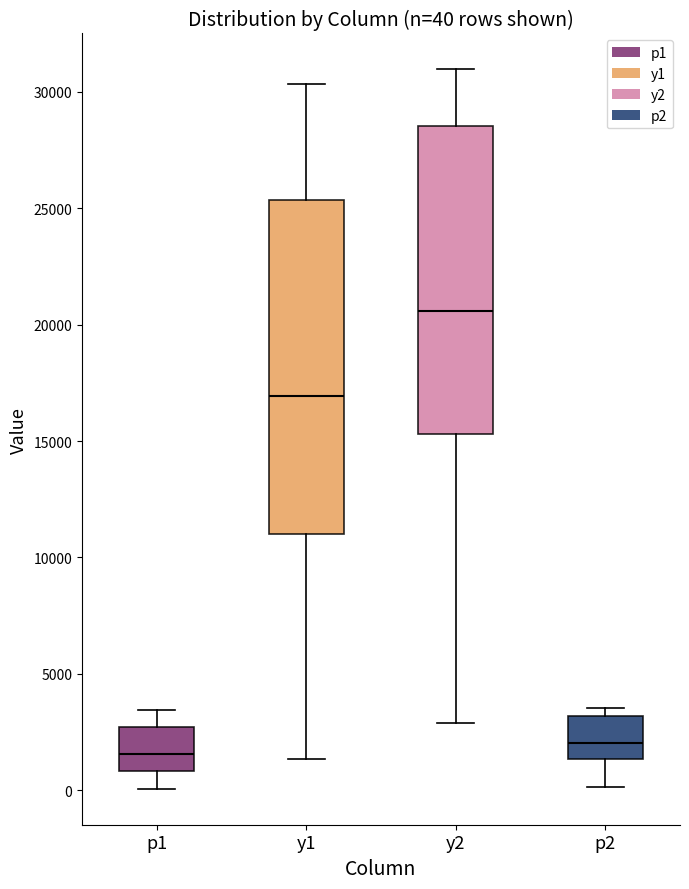

Which box's median line is the highest?

y2